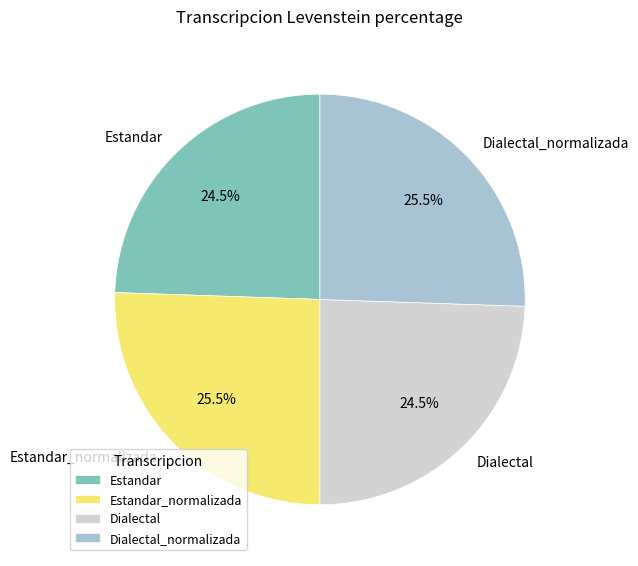

True or false: Dialectal_normalizada accounts for 12% of the total.

False